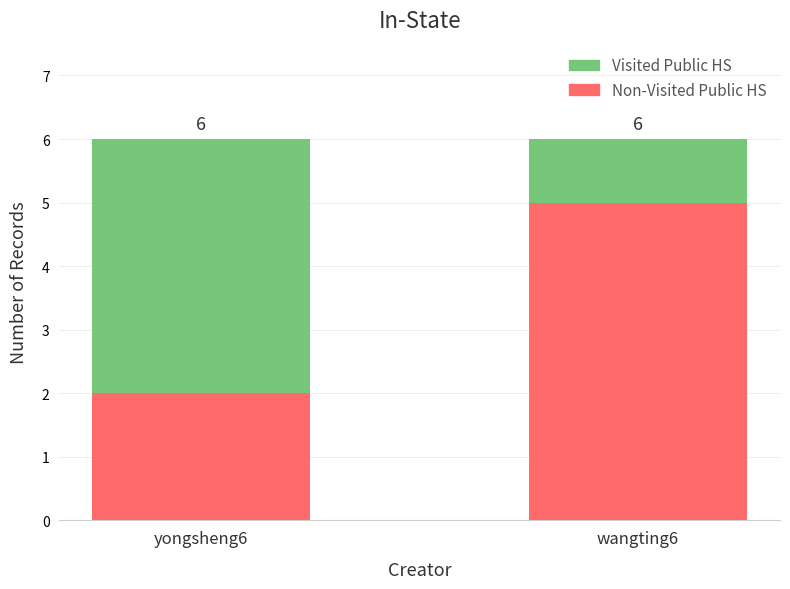

What are all the series names shown in the legend?

Visited Public HS, Non-Visited Public HS